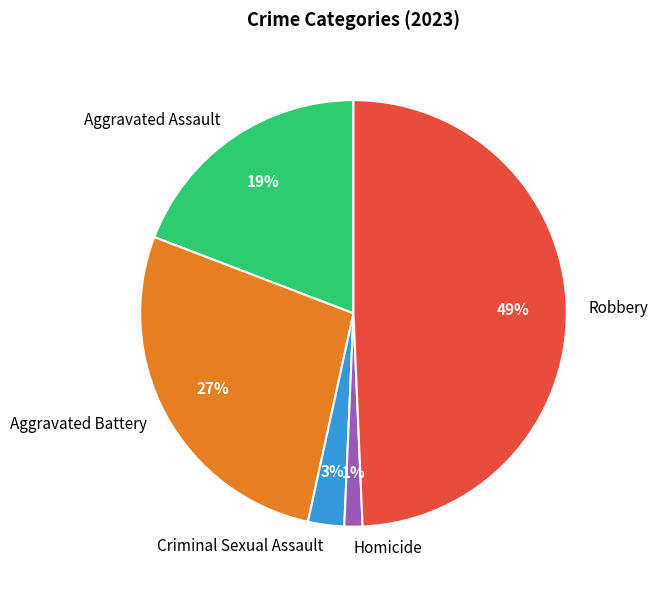

To the nearest percent, what percentage of the pie is Robbery?

49%